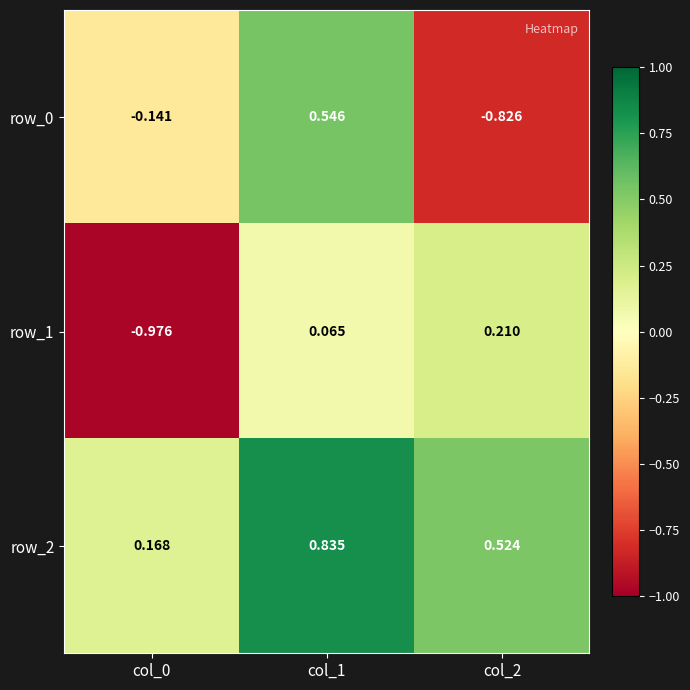

Which series changed the most between col_1 and col_2?

row_0